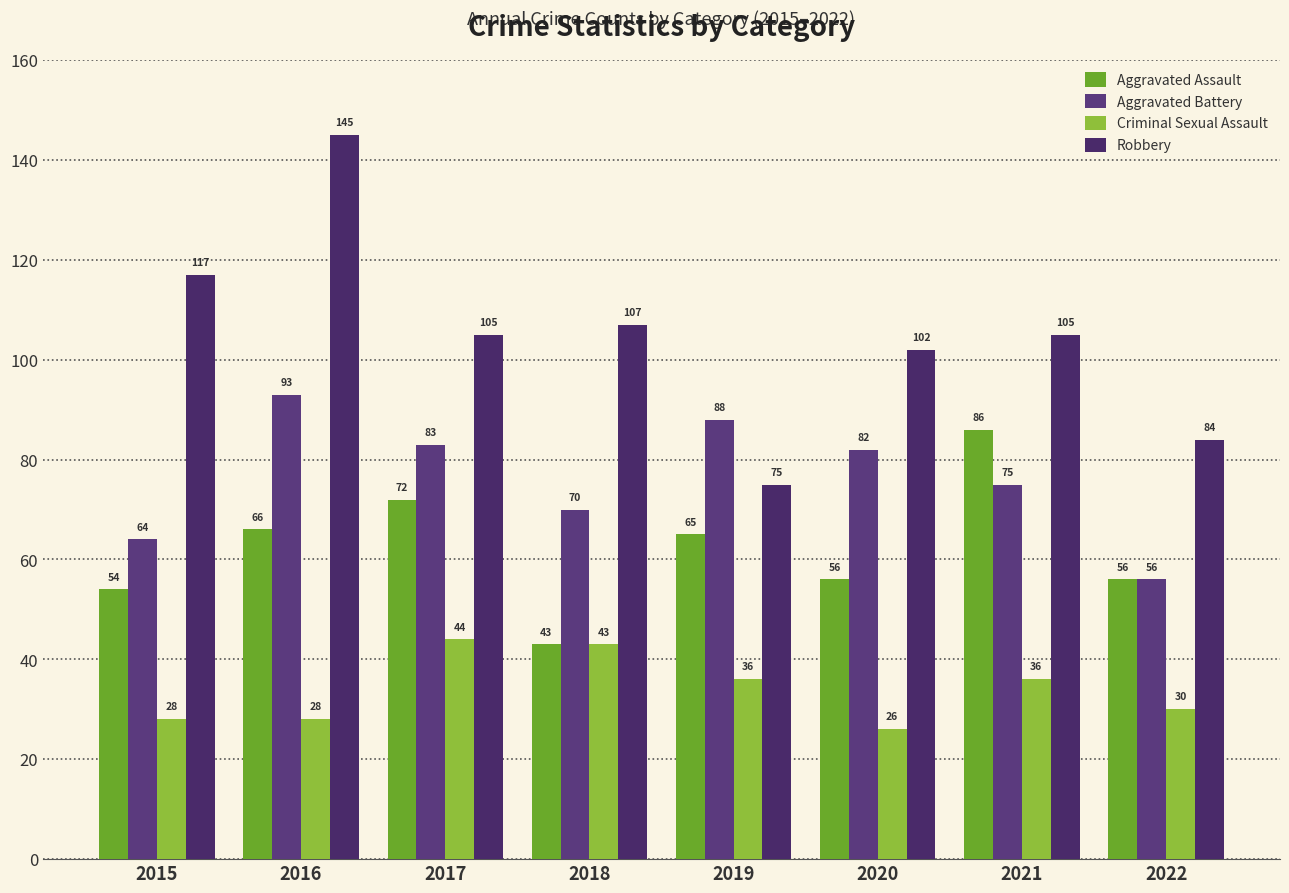

Reading right to left, extract all data points from this chart.

Aggravated Assault: 2022=56	2021=86	2020=56	2019=65	2018=43	2017=72	2016=66	2015=54
Aggravated Battery: 2022=56	2021=75	2020=82	2019=88	2018=70	2017=83	2016=93	2015=64
Criminal Sexual Assault: 2022=30	2021=36	2020=26	2019=36	2018=43	2017=44	2016=28	2015=28
Robbery: 2022=84	2021=105	2020=102	2019=75	2018=107	2017=105	2016=145	2015=117